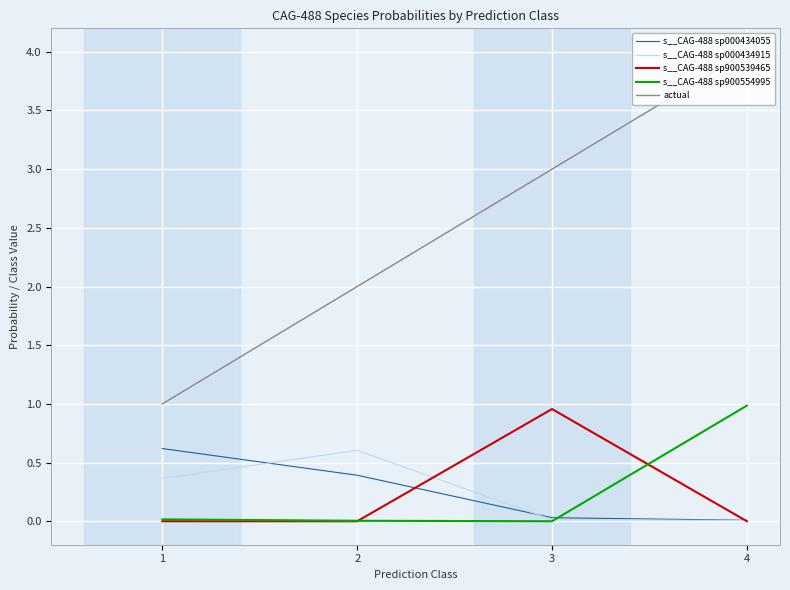

What is the difference between the highest and lowest values at 3?

3.0